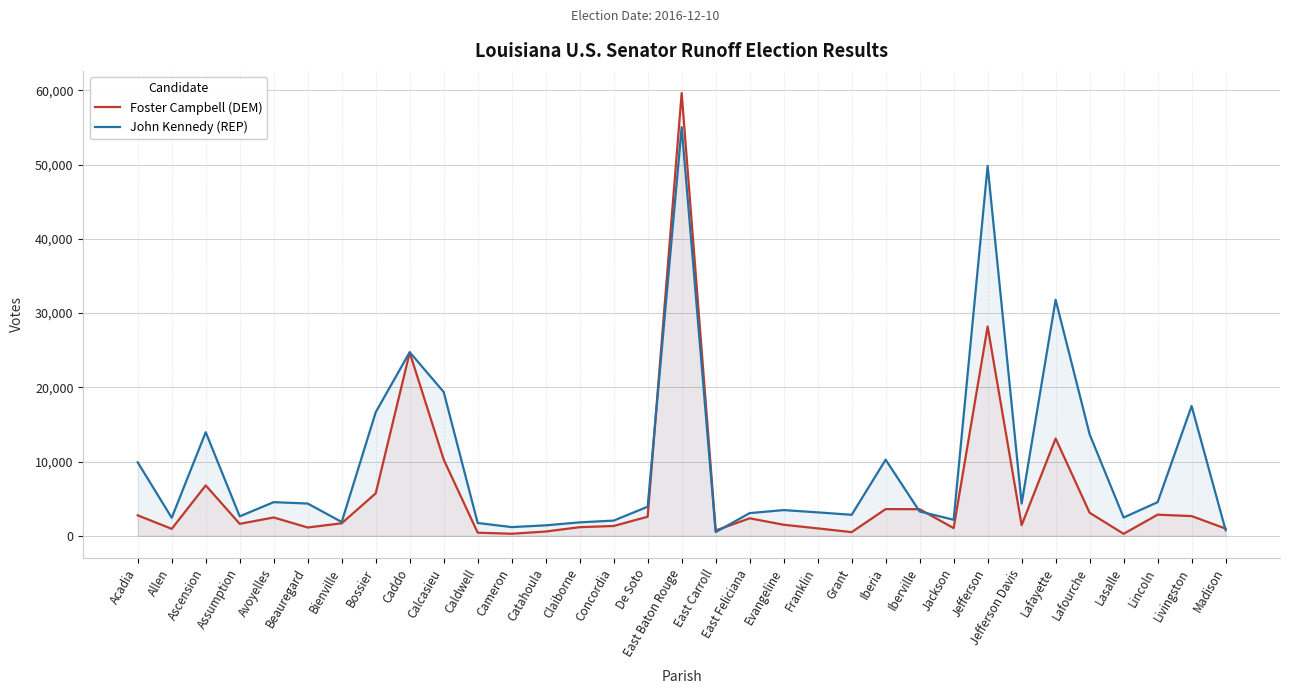

What is the difference between the maximum and second lowest values in the John Kennedy (REP) series?

54277